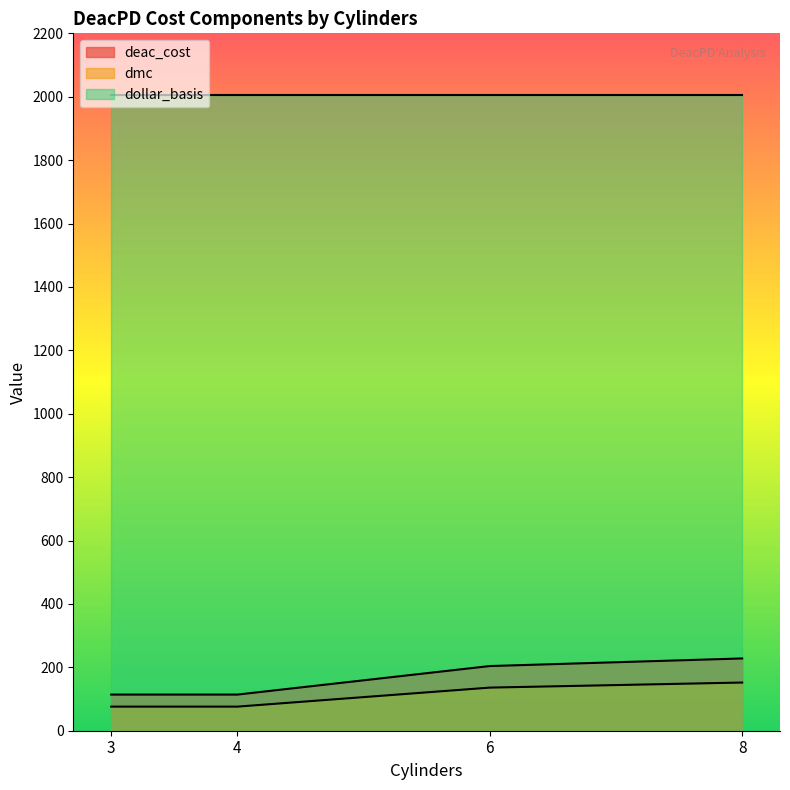

Is the value of dmc at 6 greater than the value of deac_cost at 4?

Yes